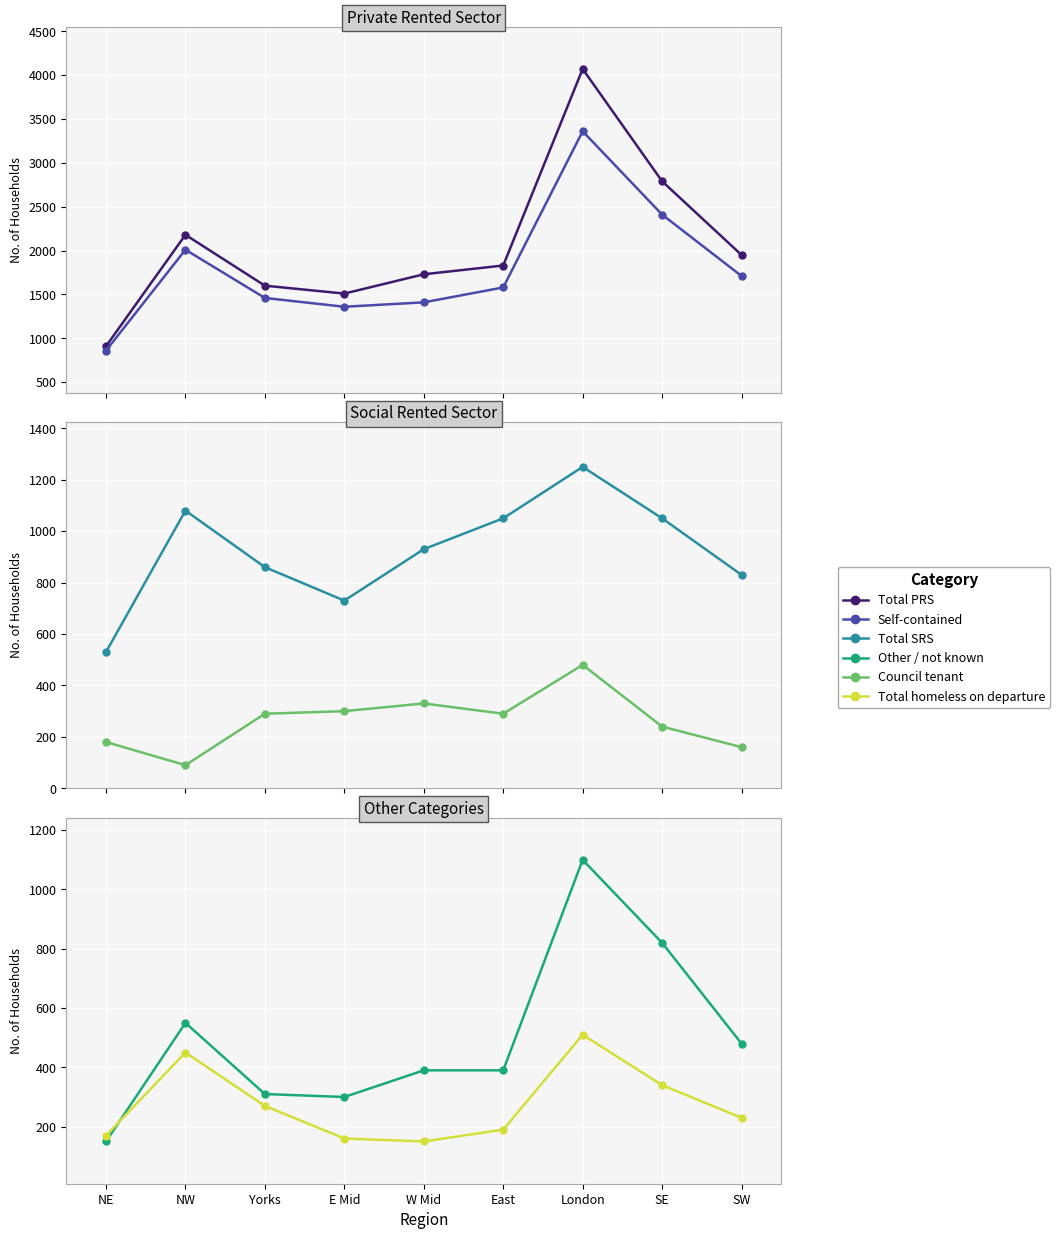

Reading right to left, extract all data points from this chart.

Total PRS: SW=1950	SE=2790	London=4070	East=1830	W Mid=1730	E Mid=1510	Yorks=1600	NW=2180	NE=910
Self-contained: SW=1710	SE=2410	London=3360	East=1580	W Mid=1410	E Mid=1360	Yorks=1460	NW=2010	NE=860
Total SRS: SW=830	SE=1050	London=1250	East=1050	W Mid=930	E Mid=730	Yorks=860	NW=1080	NE=530
Council tenant: SW=160	SE=240	London=480	East=290	W Mid=330	E Mid=300	Yorks=290	NW=90	NE=180
Other / not known: SW=480	SE=820	London=1100	East=390	W Mid=390	E Mid=300	Yorks=310	NW=550	NE=150
Total homeless on departure: SW=230	SE=340	London=510	East=190	W Mid=150	E Mid=160	Yorks=270	NW=450	NE=170